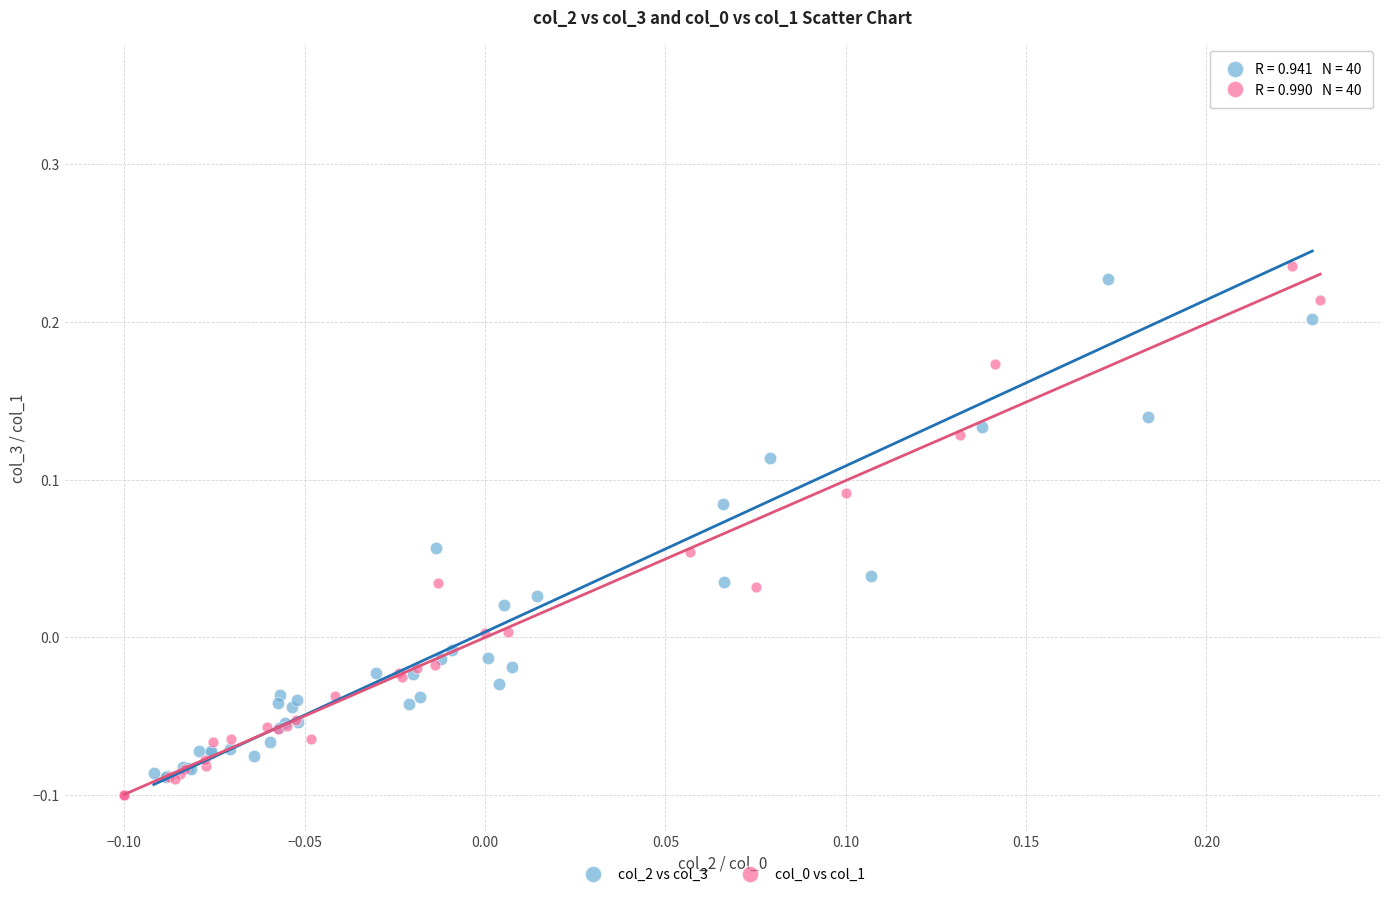

Which series contains the highest Y value?

col_2 vs col_3